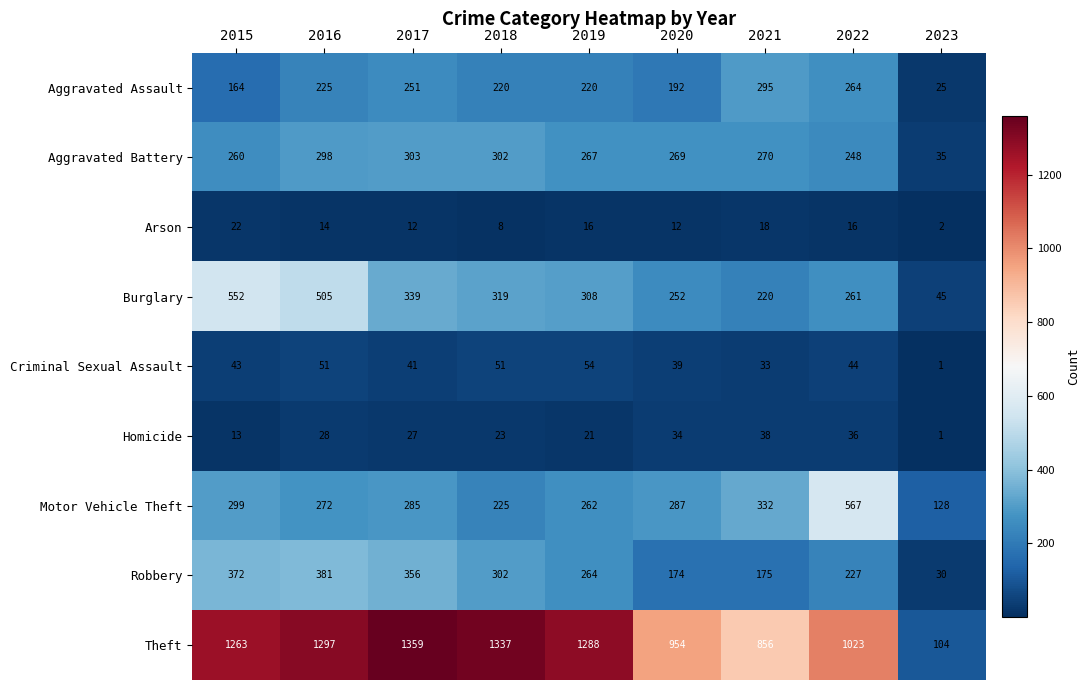

At which category is the sum across all series the highest?

2016